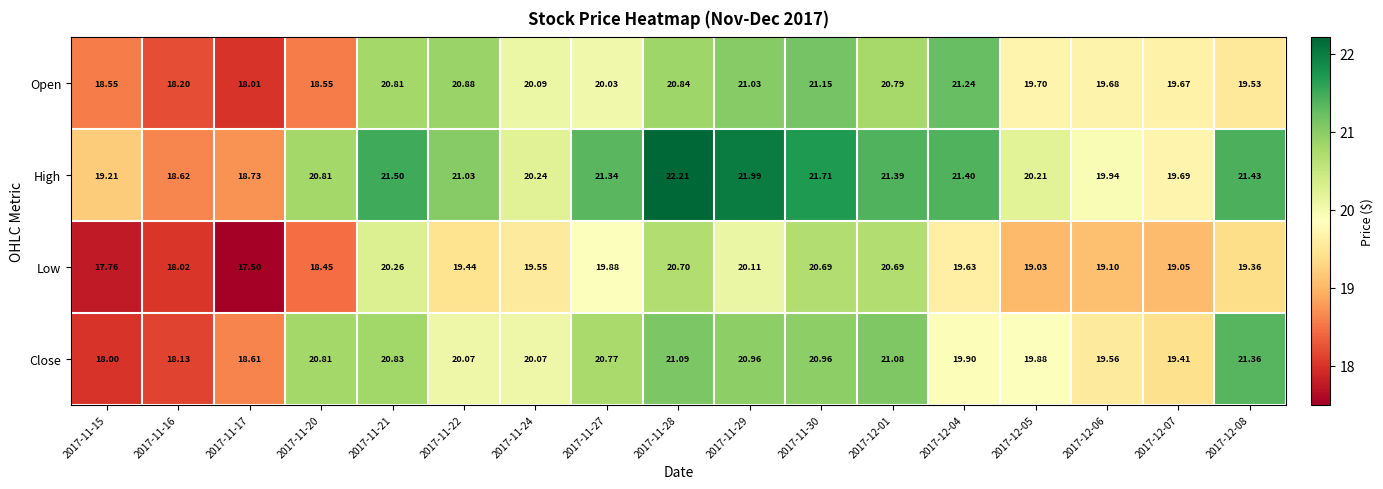

Rank the series by their maximum value, from lowest to highest.

Low, Open, Close, High